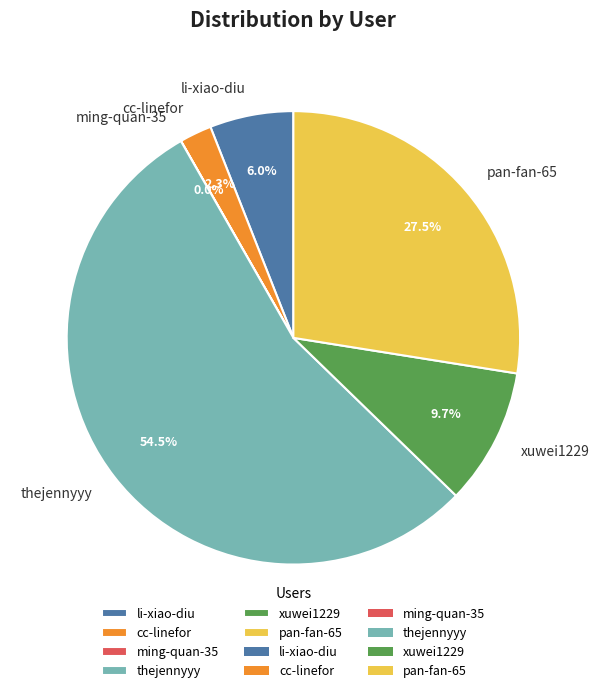

Which category has the biggest portion of the pie?

thejennyyy